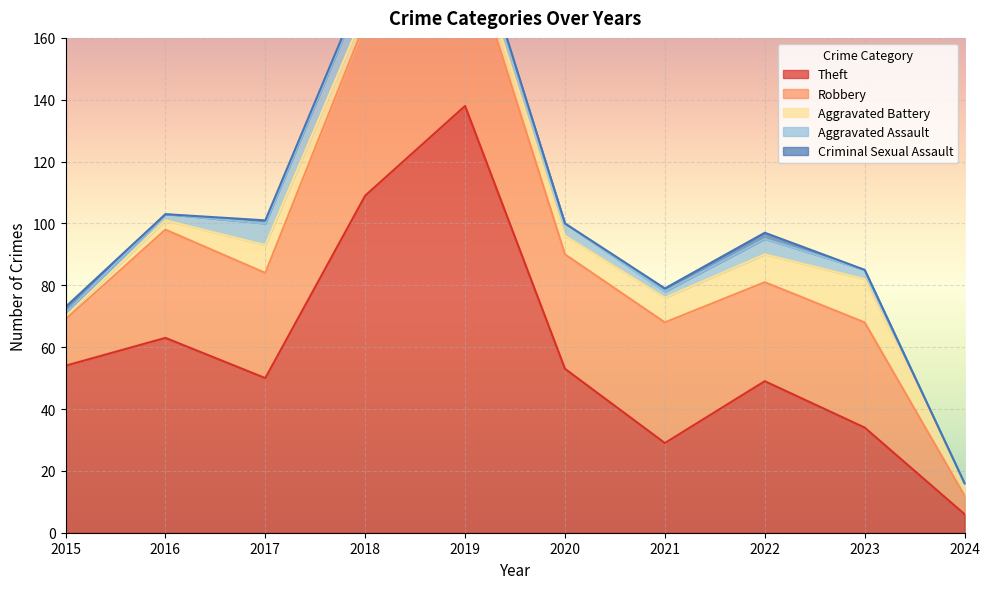

True or false: Robbery has a value of 26 at 2015.

False